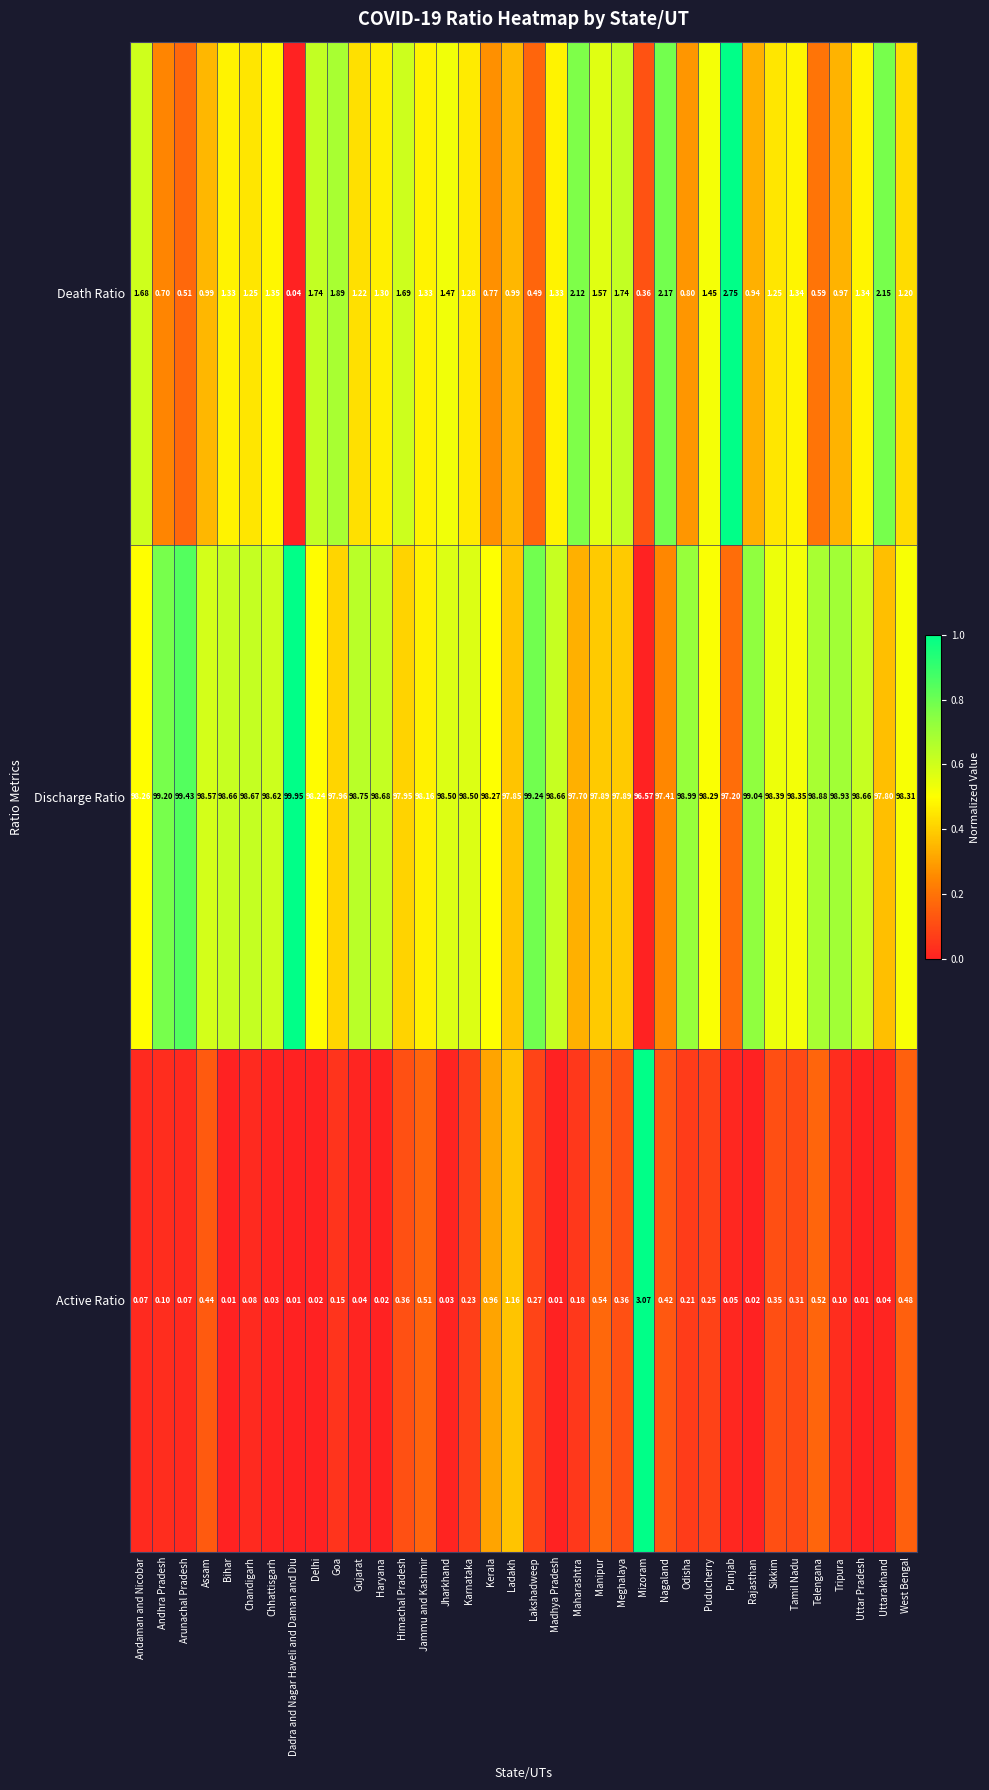

At which label does Active Ratio reach its peak?

Mizoram